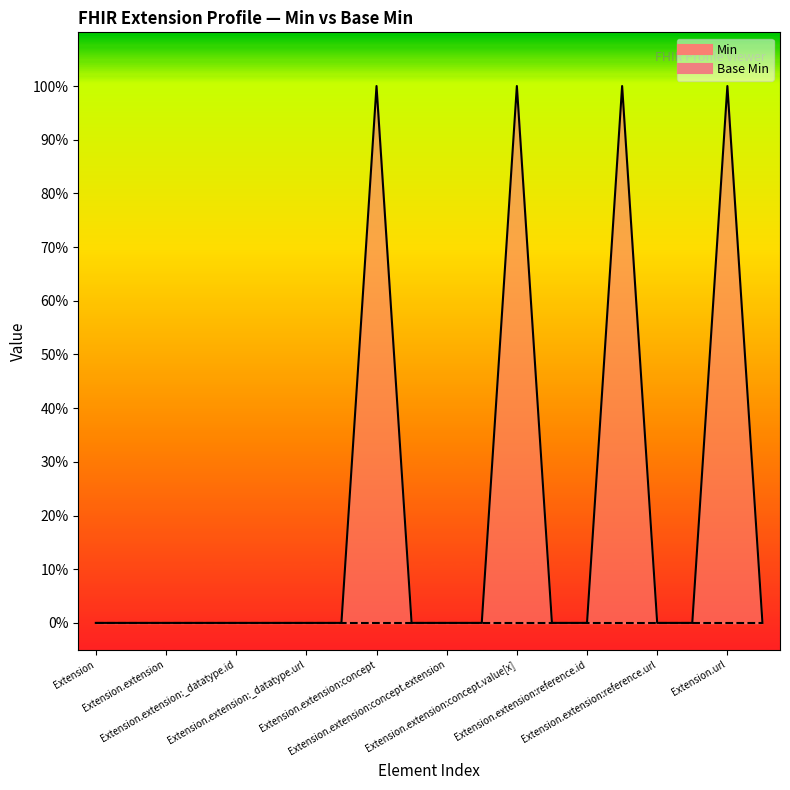

Reading left to right, what are all the values shown in this chart?

Extension=0	Extension.id=0	Extension.extension=0	Extension.extension:_datatype=0	Extension.extension:_datatype.id=0	Extension.extension:_datatype.extension=0	Extension.extension:_datatype.url=0	Extension.extension:_datatype.value[x]=0	Extension.extension:concept=1	Extension.extension:concept.id=0	Extension.extension:concept.extension=0	Extension.extension:concept.url=0	Extension.extension:concept.value[x]=1	Extension.extension:reference=0	Extension.extension:reference.id=0	Extension.extension:reference.extension=1	Extension.extension:reference.url=0	Extension.extension:reference.value[x]=0	Extension.url=1	Extension.value[x]=0